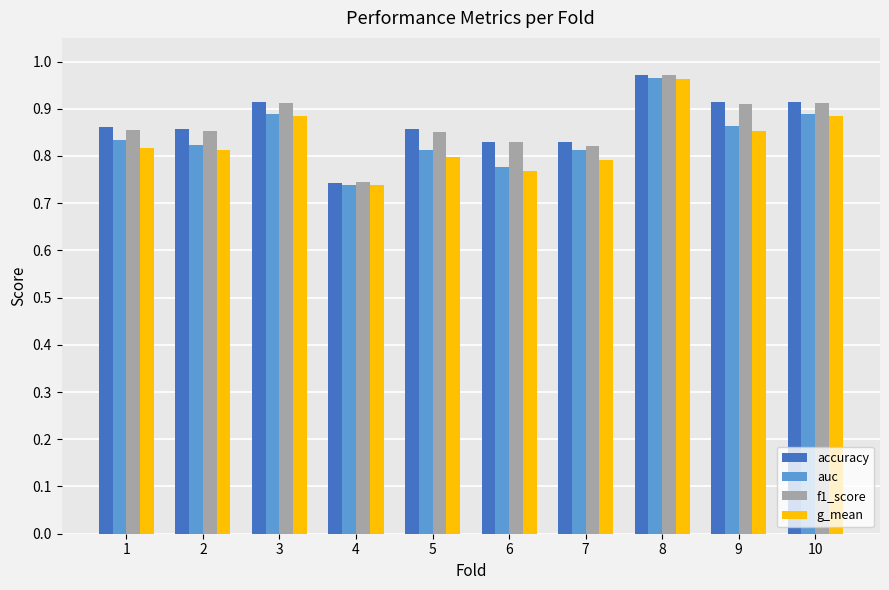

Is it true that auc equals 0.8 at 1?

True